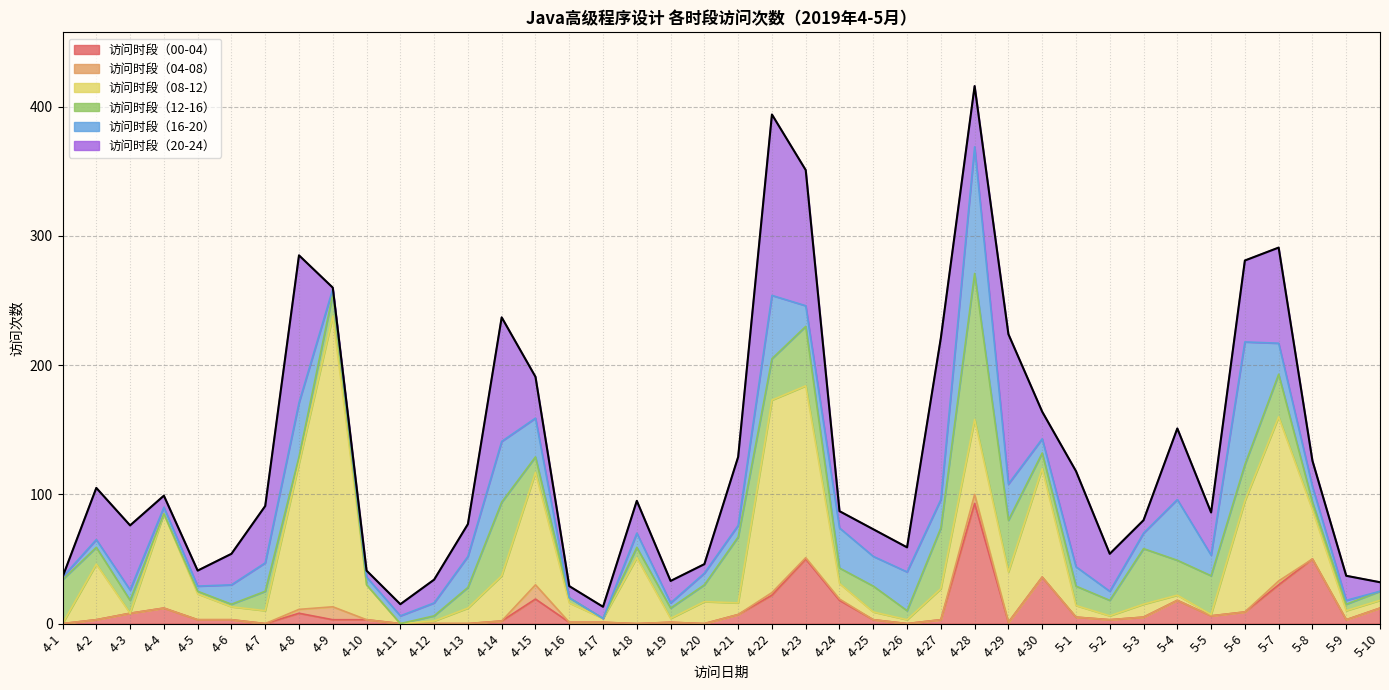

Reading right to left, list all the values displayed in this chart.

访问时段（00-04）: 5-10=12	5-9=3	5-8=50	5-7=30	5-6=9	5-5=6	5-4=18	5-3=5	5-2=3	5-1=5	4-30=36	4-29=1	4-28=93	4-27=3	4-26=0	4-25=3	4-24=18	4-23=50	4-22=22	4-21=7	4-20=0	4-19=1	4-18=0	4-17=1	4-16=1	4-15=19	4-14=2	4-13=0	4-12=0	4-11=0	4-10=3	4-9=3	4-8=8	4-7=0	4-6=3	4-5=3	4-4=12	4-3=8	4-2=3	4-1=0
访问时段（04-08）: 5-10=0	5-9=0	5-8=0	5-7=3	5-6=0	5-5=0	5-4=0	5-3=0	5-2=0	5-1=0	4-30=0	4-29=0	4-28=7	4-27=0	4-26=0	4-25=0	4-24=1	4-23=1	4-22=2	4-21=0	4-20=0	4-19=0	4-18=0	4-17=0	4-16=0	4-15=11	4-14=0	4-13=0	4-12=0	4-11=0	4-10=0	4-9=10	4-8=3	4-7=0	4-6=0	4-5=0	4-4=0	4-3=0	4-2=0	4-1=0
访问时段（08-12）: 5-10=6	5-9=7	5-8=38	5-7=127	5-6=86	5-5=1	5-4=4	5-3=10	5-2=3	5-1=9	4-30=84	4-29=39	4-28=58	4-27=24	4-26=3	4-25=6	4-24=12	4-23=133	4-22=149	4-21=9	4-20=17	4-19=3	4-18=51	4-17=3	4-16=15	4-15=87	4-14=35	4-13=12	4-12=2	4-11=0	4-10=27	4-9=225	4-8=113	4-7=10	4-6=10	4-5=20	4-4=73	4-3=0	4-2=43	4-1=0
访问时段（12-16）: 5-10=7	5-9=5	5-8=6	5-7=33	5-6=28	5-5=30	5-4=27	5-3=43	5-2=12	5-1=15	4-30=12	4-29=40	4-28=113	4-27=47	4-26=7	4-25=20	4-24=12	4-23=46	4-22=32	4-21=51	4-20=13	4-19=8	4-18=8	4-17=0	4-16=4	4-15=12	4-14=57	4-13=16	4-12=4	4-11=0	4-10=0	4-9=17	4-8=5	4-7=15	4-6=2	4-5=2	4-4=0	4-3=10	4-2=13	4-1=34
访问时段（16-20）: 5-10=0	5-9=3	5-8=12	5-7=24	5-6=95	5-5=16	5-4=47	5-3=12	5-2=7	5-1=15	4-30=11	4-29=28	4-28=98	4-27=22	4-26=30	4-25=23	4-24=31	4-23=16	4-22=49	4-21=9	4-20=9	4-19=4	4-18=11	4-17=0	4-16=0	4-15=30	4-14=47	4-13=24	4-12=10	4-11=6	4-10=6	4-9=4	4-8=42	4-7=22	4-6=15	4-5=4	4-4=5	4-3=8	4-2=6	4-1=2
访问时段（20-24）: 5-10=7	5-9=19	5-8=20	5-7=74	5-6=63	5-5=33	5-4=55	5-3=10	5-2=29	5-1=74	4-30=21	4-29=116	4-28=47	4-27=125	4-26=19	4-25=21	4-24=13	4-23=105	4-22=140	4-21=53	4-20=7	4-19=17	4-18=25	4-17=9	4-16=9	4-15=32	4-14=96	4-13=25	4-12=18	4-11=9	4-10=5	4-9=1	4-8=114	4-7=44	4-6=24	4-5=12	4-4=9	4-3=50	4-2=40	4-1=0